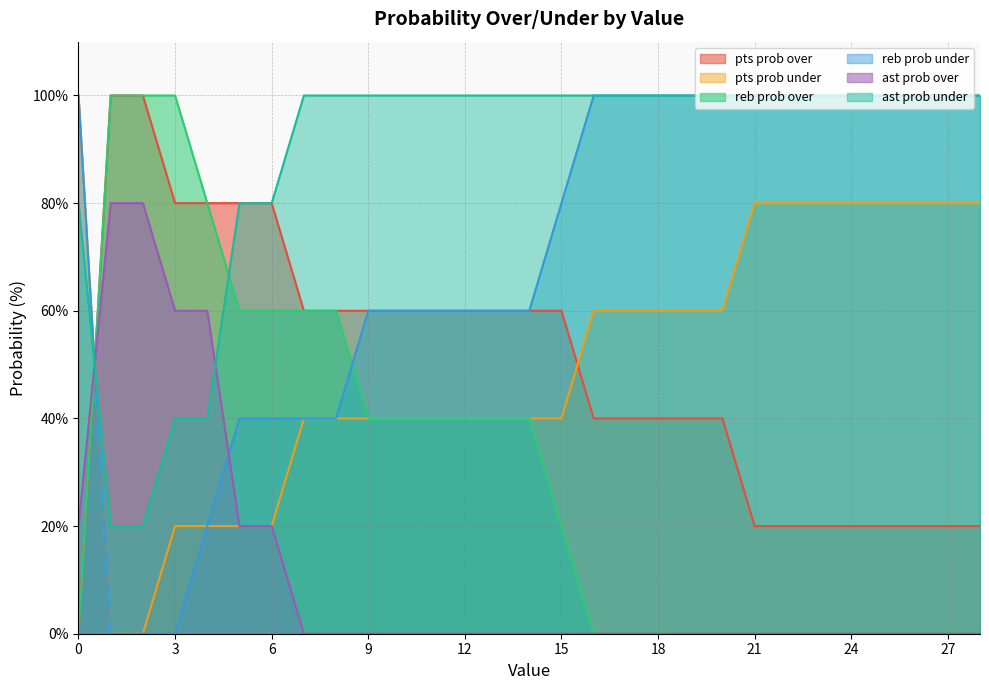

How many lines are shown in the chart?

6